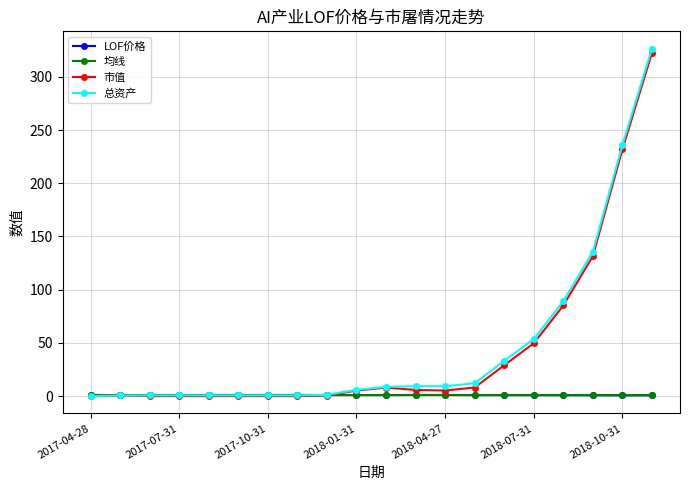

How many data points in 均线 are less than 1?

5